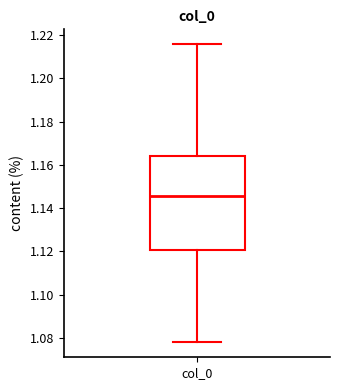

Where does the upper whisker of the box for col_0 end on the y-axis? The values are not printed on the chart, so give them approximately, as read against the axis.

1.216